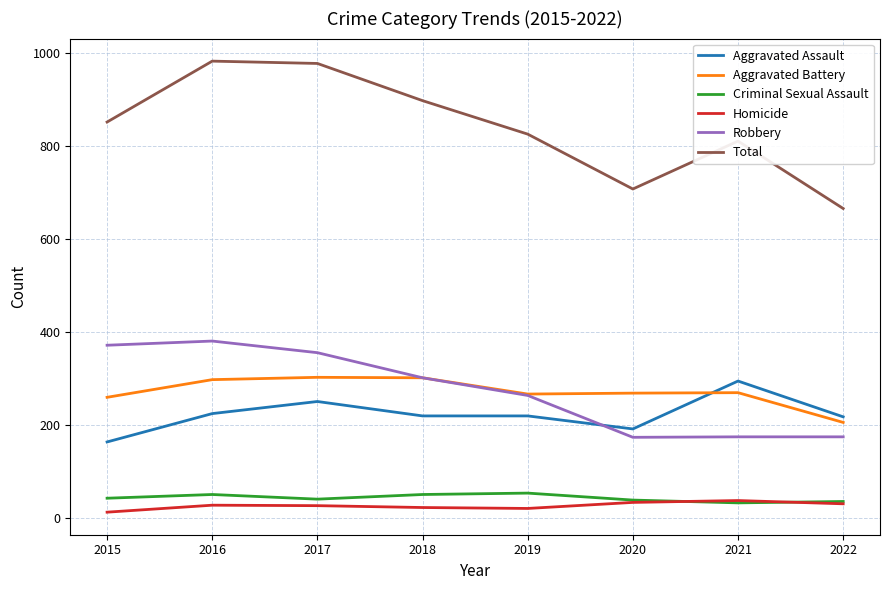

What are all the series names shown in the legend?

Aggravated Assault, Aggravated Battery, Criminal Sexual Assault, Homicide, Robbery, Total